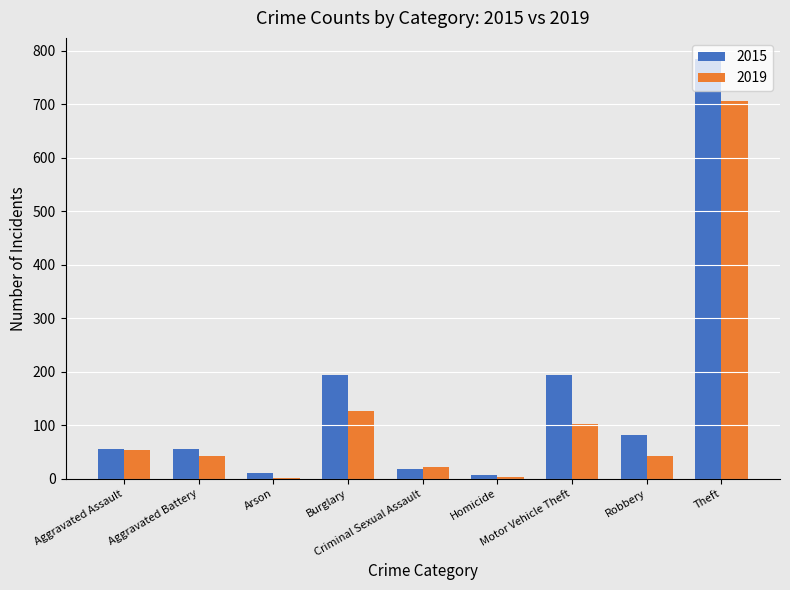

Which series has the largest total across all categories?

2015